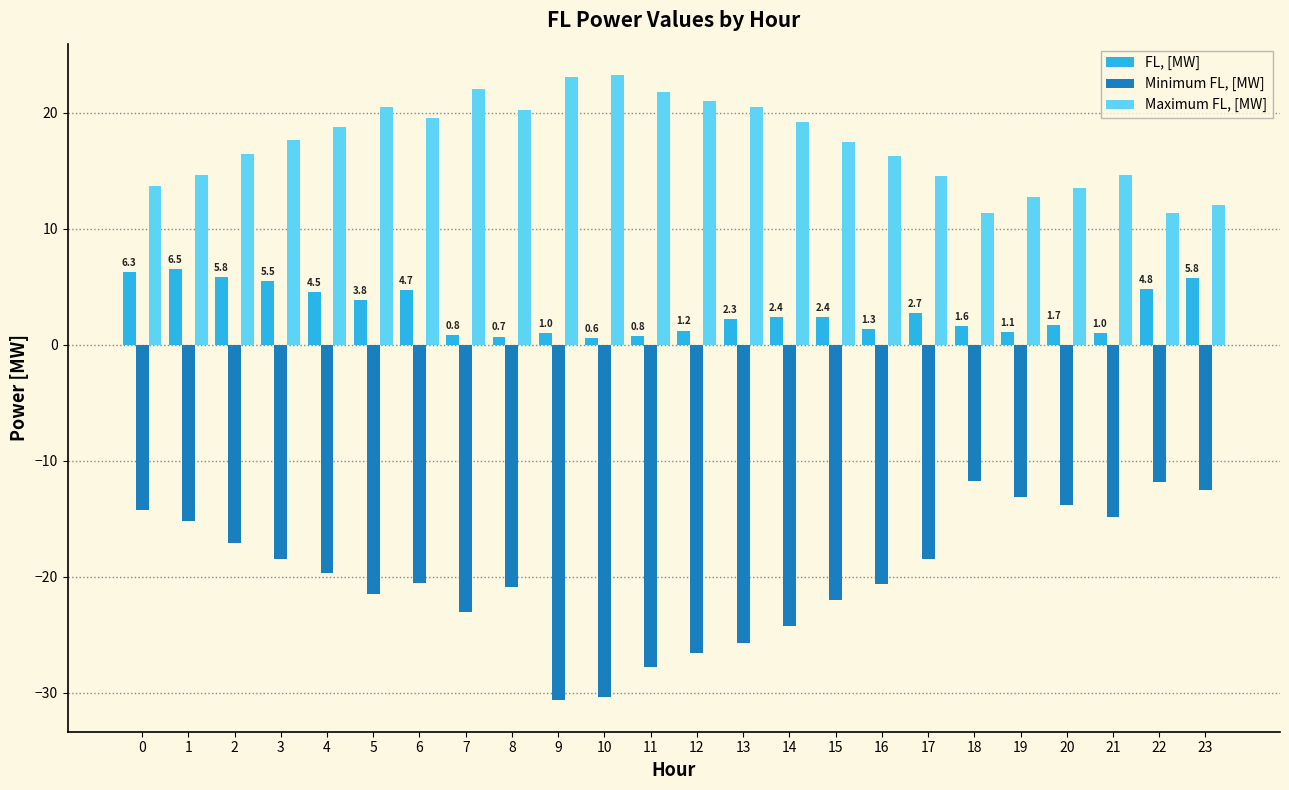

What is the value of the Maximum FL, [MW] bar at the 4th from the left?

17.7